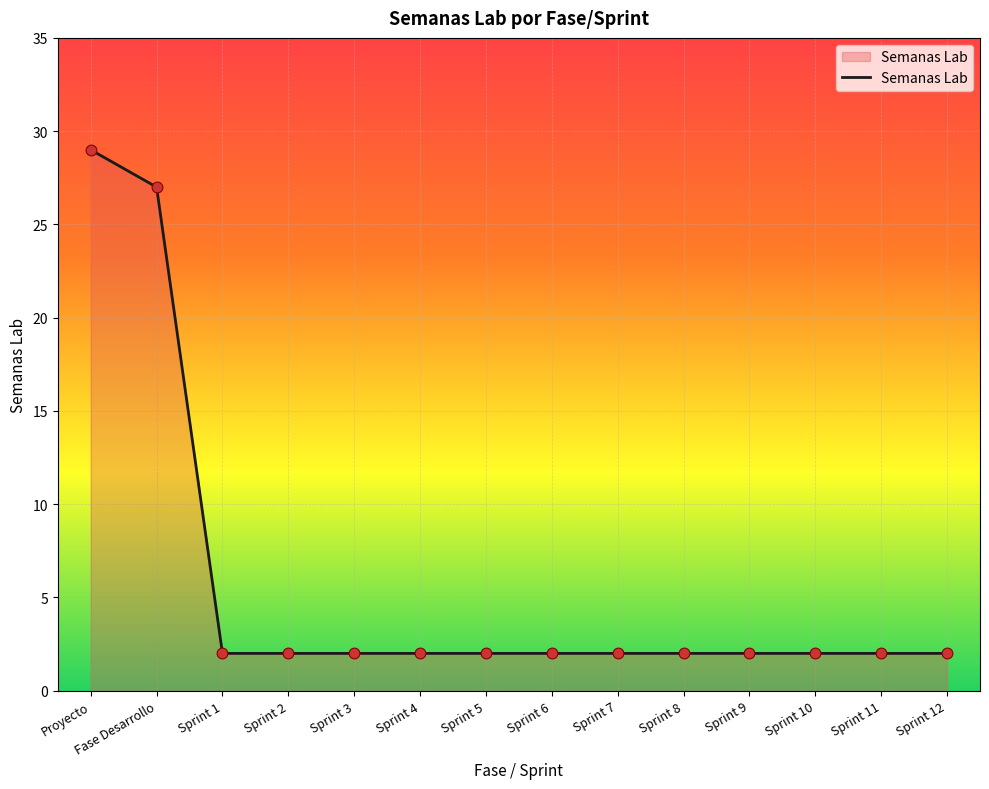

Approximately how many times larger is the value at Sprint 9 compared to Sprint 3?

1.0